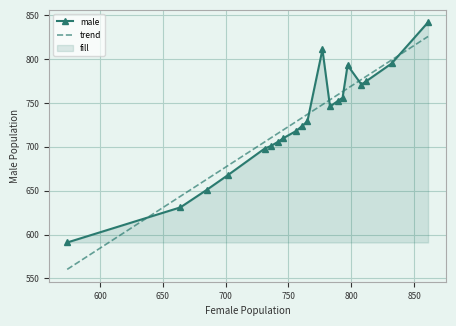

What is the minimum value shown in the chart?

560.4